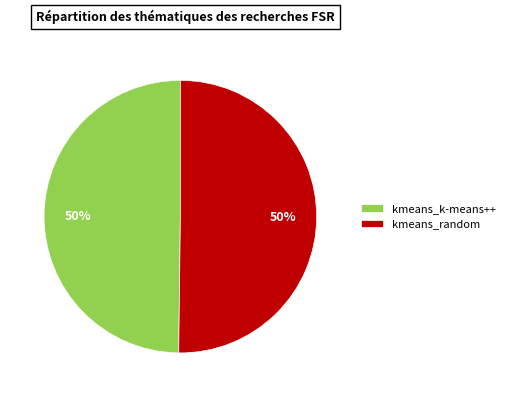

How many slices are in this pie chart?

2